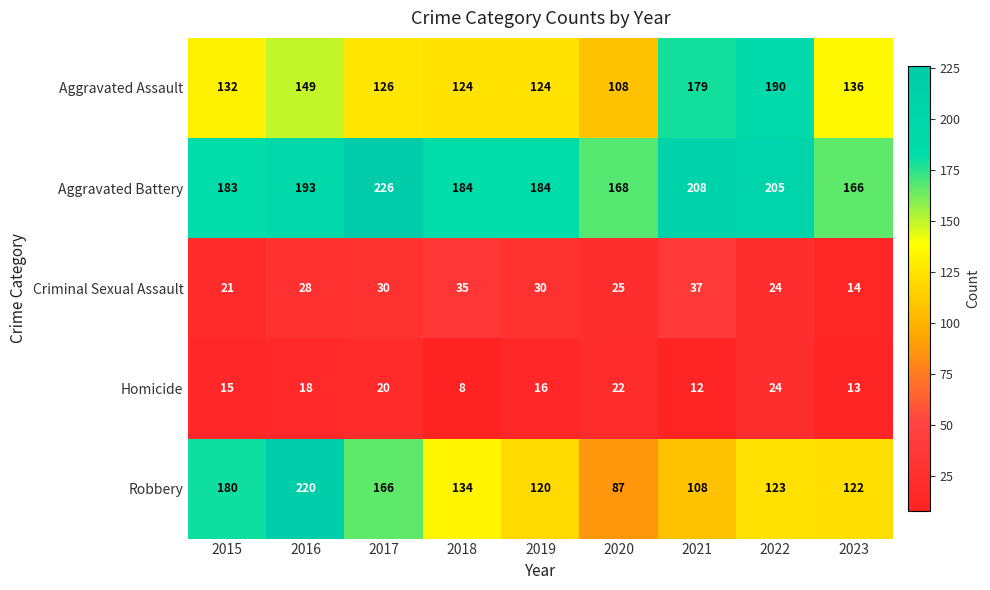

Count the number of categories in the chart.

9